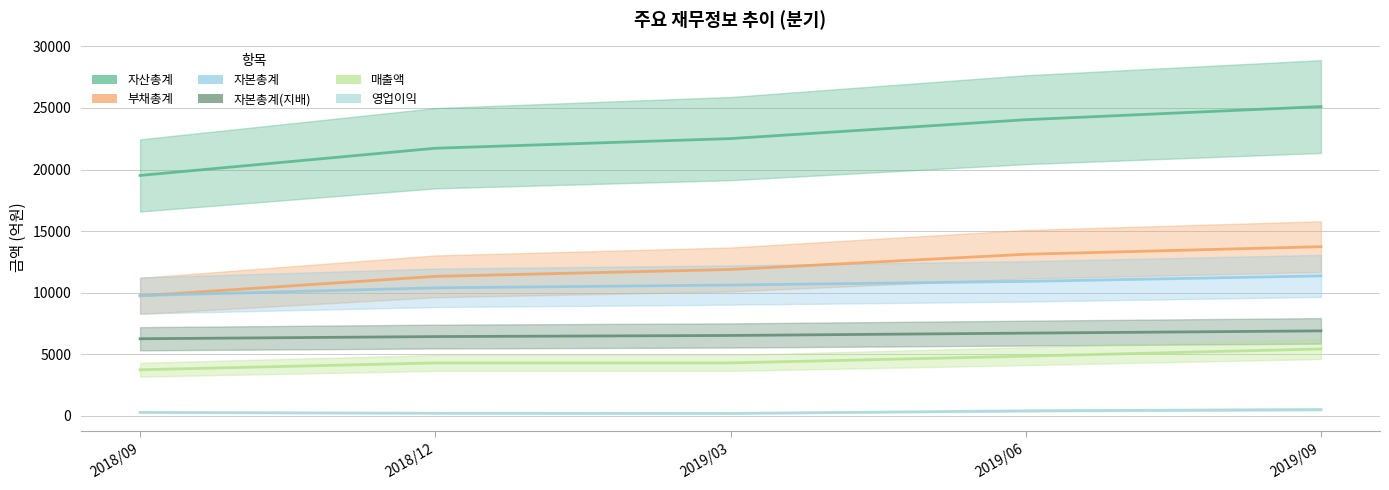

True or false: 영업이익 has a value of 292 at 2018/09.

True